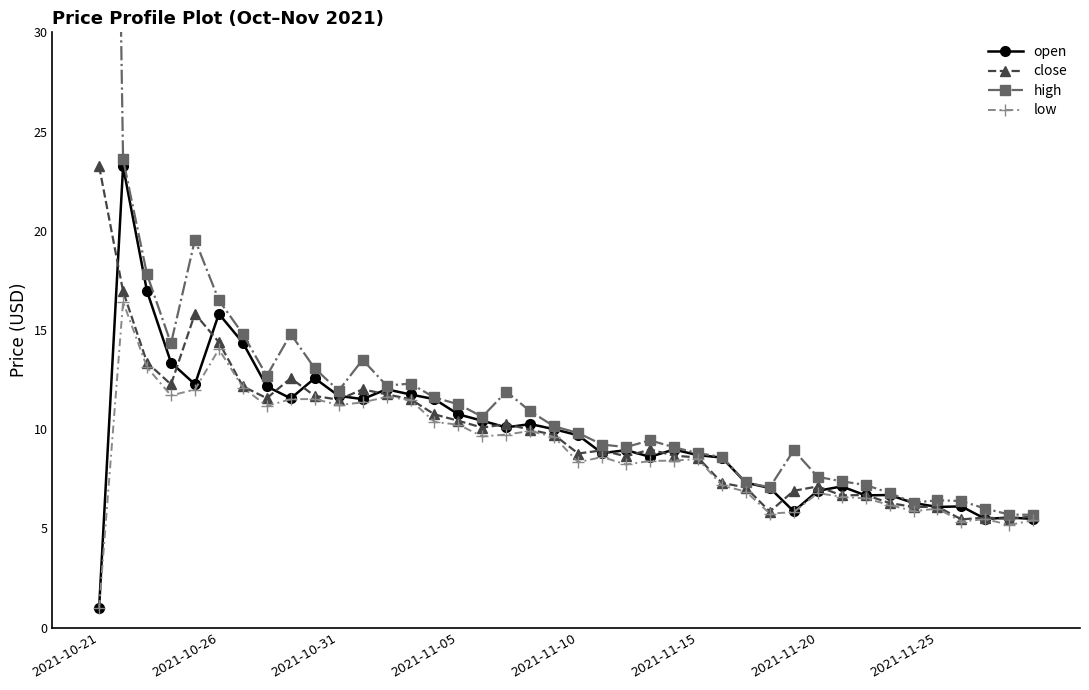

At how many categories does at least one series exceed 50?

1